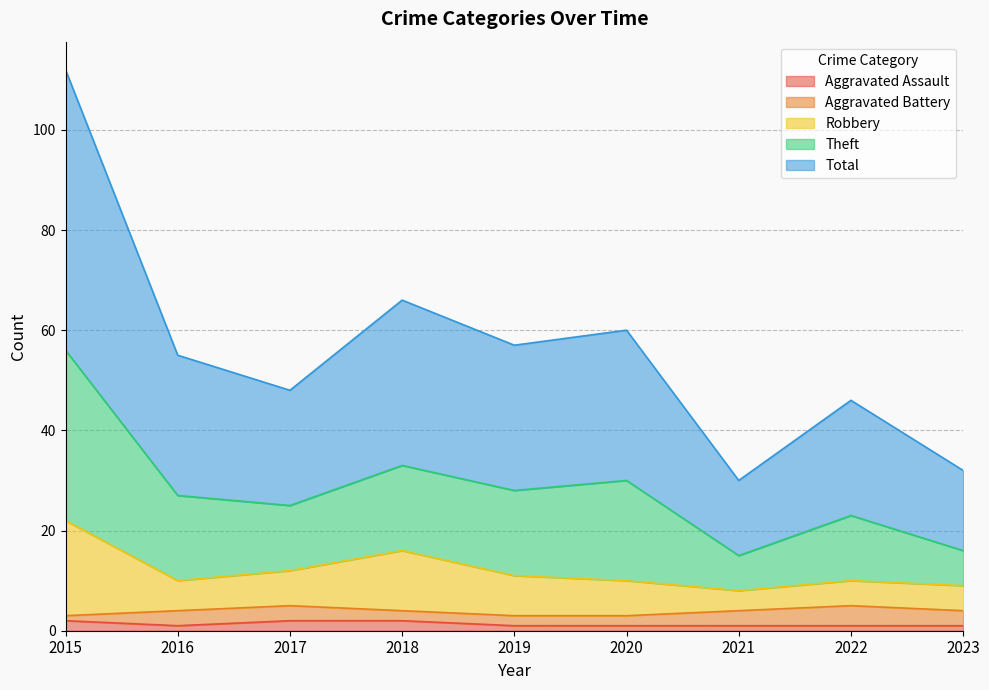

Which series has the widest spread of values?

Theft